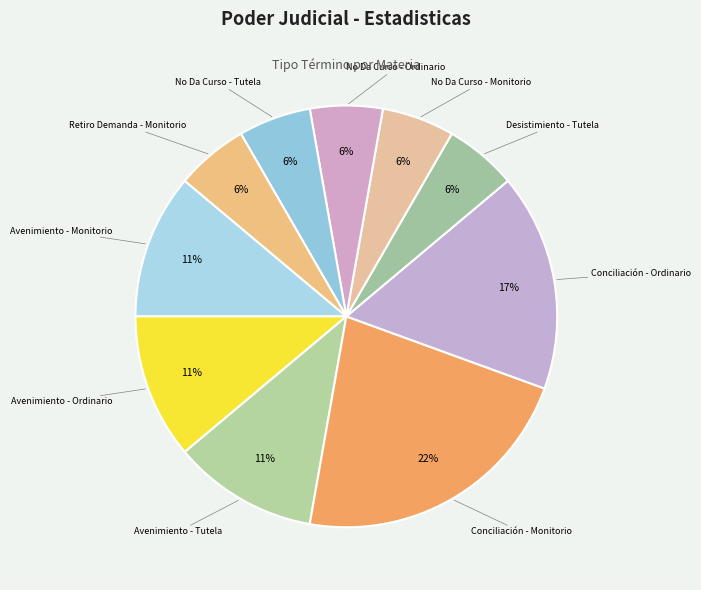

How many segments does this pie chart have?

10